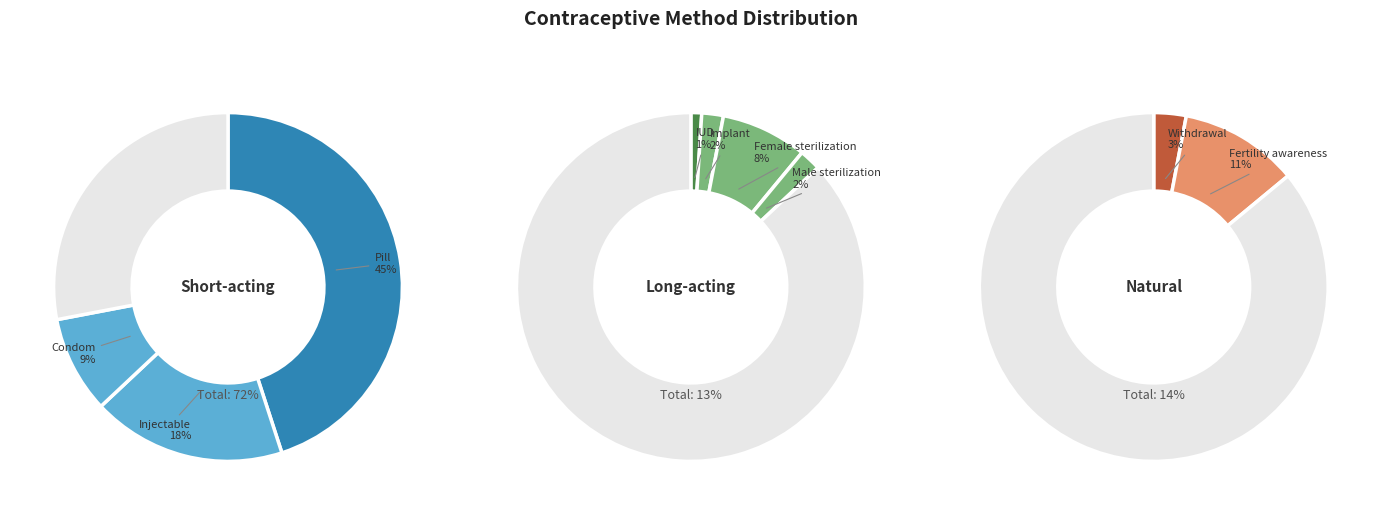

Which has a higher value, Male sterilization or Female sterilization?

Female sterilization